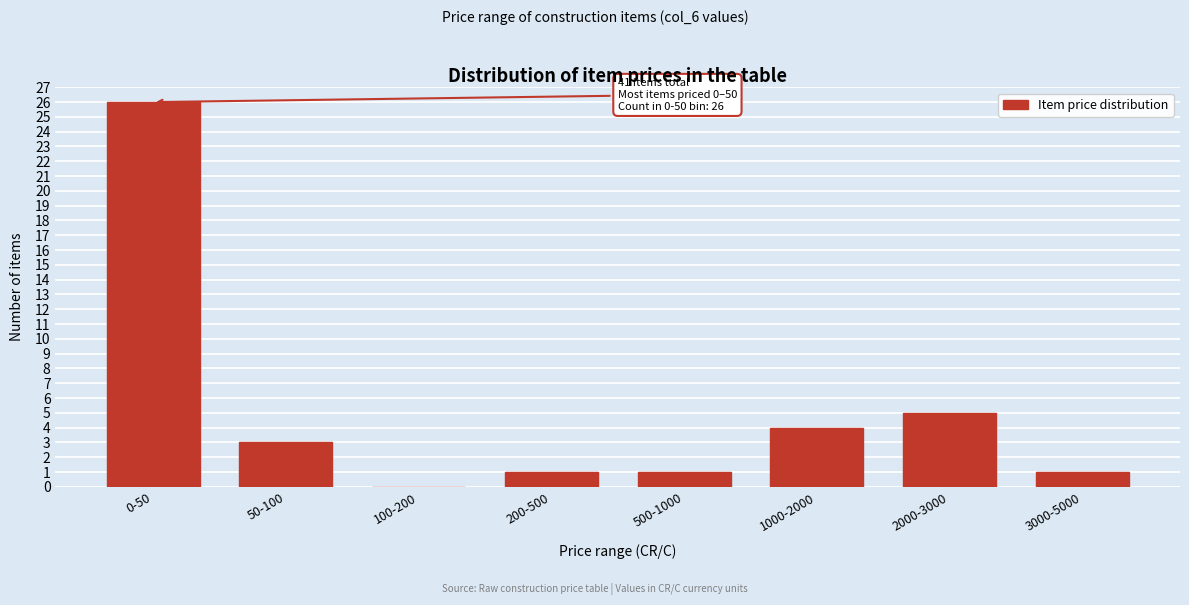

Reading left to right, list all the values displayed in this chart.

0-50=26	50-100=3	100-200=0	200-500=1	500-1000=1	1000-2000=4	2000-3000=5	3000-5000=1